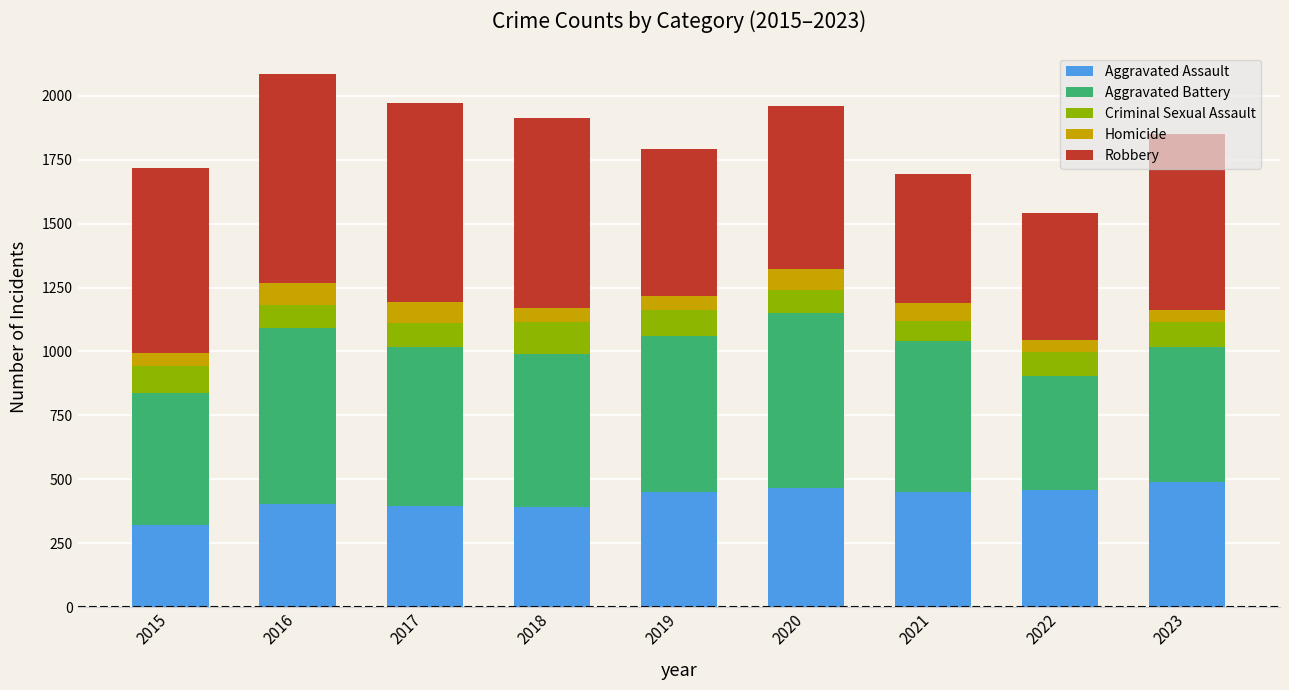

At which label does Aggravated Assault reach its minimum?

2015